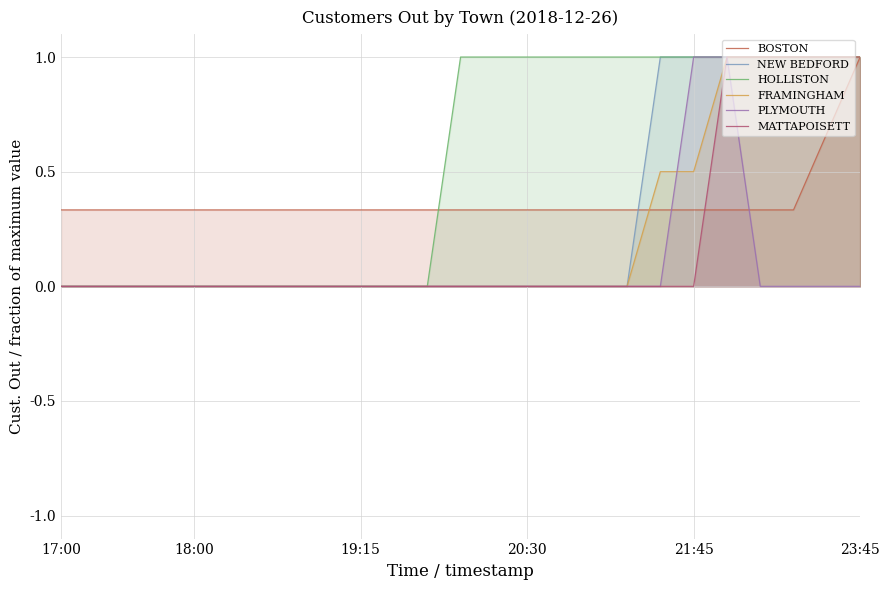

Reading right to left, transcribe all the data shown in this chart.

BOSTON: 1.0	0.7	0.3	0.3	0.3	0.3	0.3	0.3	0.3	0.3	0.3	0.3	0.3	0.3	0.3	0.3	0.3	0.3	0.3	0.3	0.3	0.3	0.3	0.3	0.3
NEW BEDFORD: 1.0	1.0	1.0	1.0	1.0	1.0	1.0	0.0	0.0	0.0	0.0	0.0	0.0	0.0	0.0	0.0	0.0	0.0	0.0	0.0	0.0	0.0	0.0	0.0	0.0
HOLLISTON: 1.0	1.0	1.0	1.0	1.0	1.0	1.0	1.0	1.0	1.0	1.0	1.0	1.0	0.0	0.0	0.0	0.0	0.0	0.0	0.0	0.0	0.0	0.0	0.0	0.0
FRAMINGHAM: 1.0	1.0	1.0	1.0	1.0	0.5	0.5	0.0	0.0	0.0	0.0	0.0	0.0	0.0	0.0	0.0	0.0	0.0	0.0	0.0	0.0	0.0	0.0	0.0	0.0
PLYMOUTH: 0.0	0.0	0.0	0.0	1.0	1.0	0.0	0.0	0.0	0.0	0.0	0.0	0.0	0.0	0.0	0.0	0.0	0.0	0.0	0.0	0.0	0.0	0.0	0.0	0.0
MATTAPOISETT: 1.0	1.0	1.0	1.0	1.0	0.0	0.0	0.0	0.0	0.0	0.0	0.0	0.0	0.0	0.0	0.0	0.0	0.0	0.0	0.0	0.0	0.0	0.0	0.0	0.0